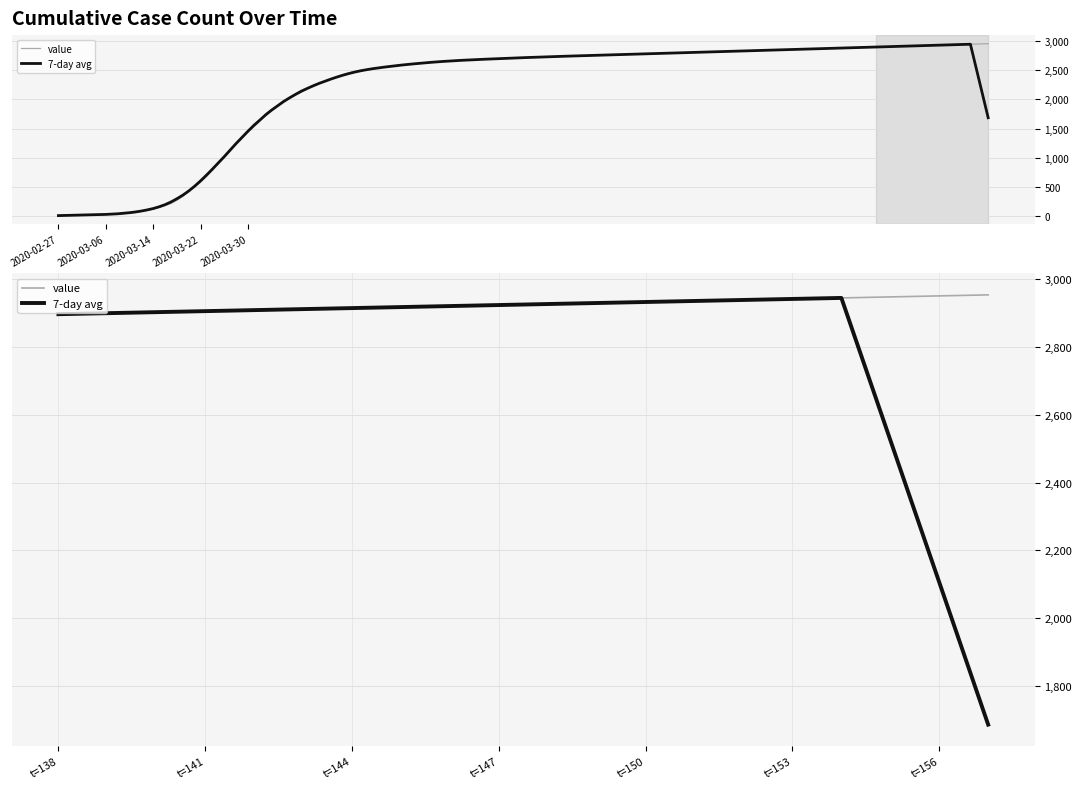

How many data points does each series have?

20